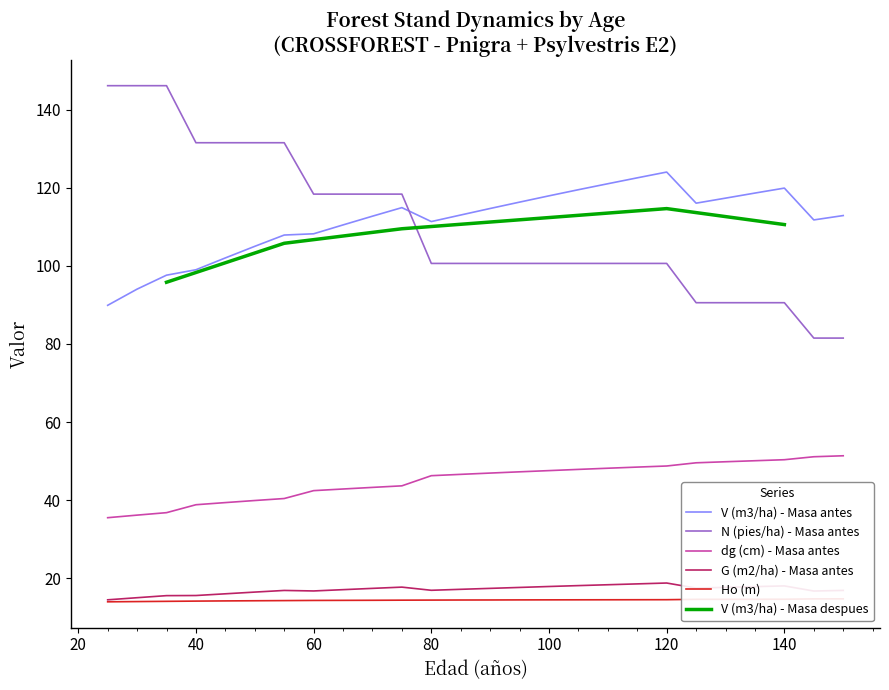

Which category has the lowest value in the N (pies/ha) - Masa antes series?

145